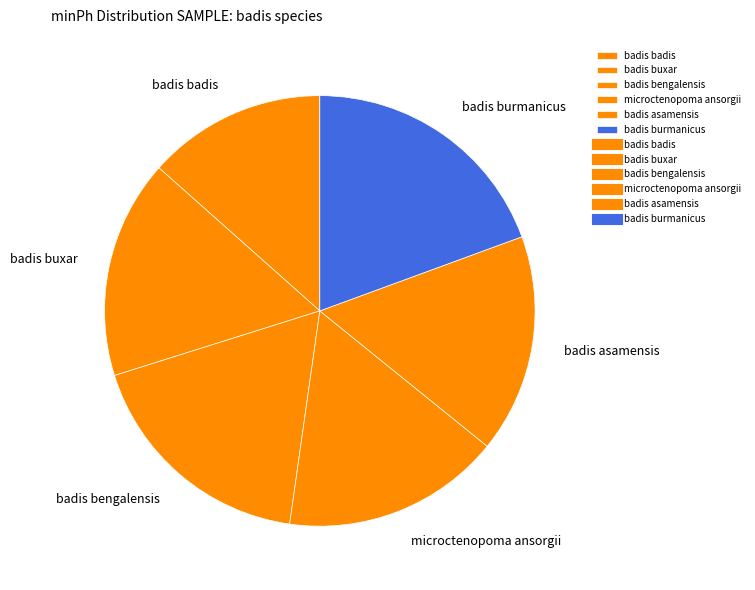

Which has a higher value, badis asamensis or badis bengalensis?

badis bengalensis